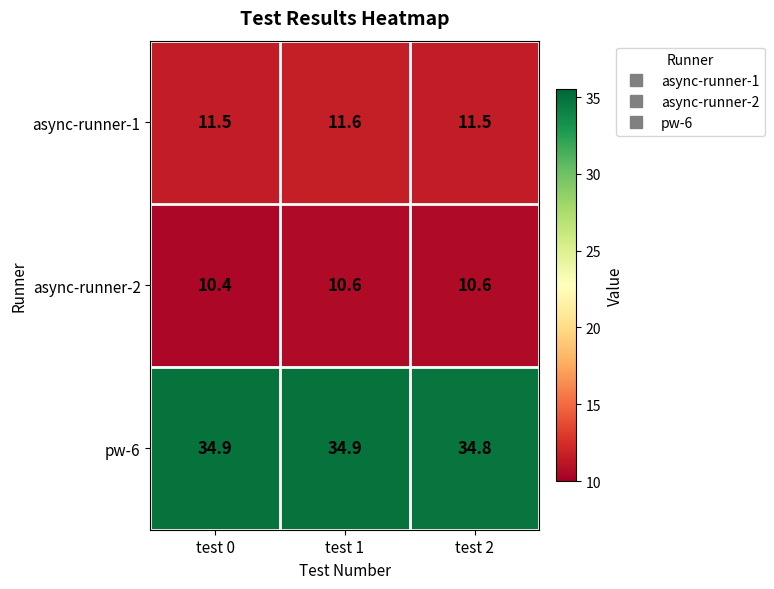

Reading left to right, extract all data points from this chart.

async-runner-1: 11.5	11.6	11.5
async-runner-2: 10.4	10.6	10.6
pw-6: 34.9	34.9	34.8